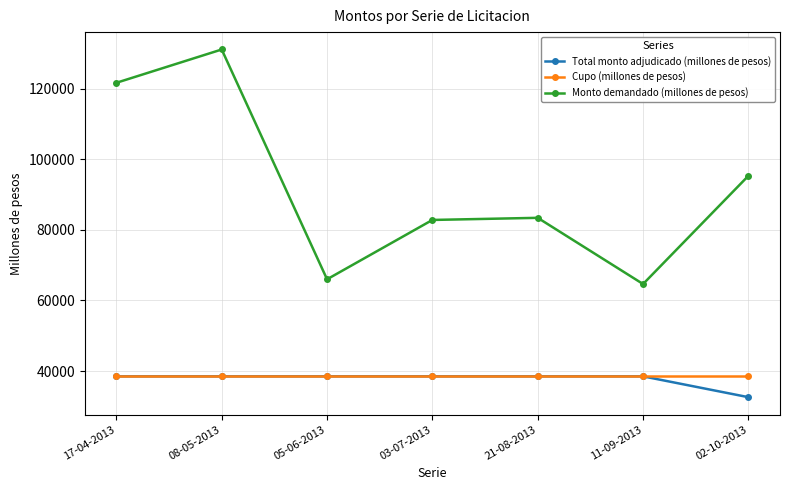

What is the difference between the highest and lowest values at 08-05-2013?

92580